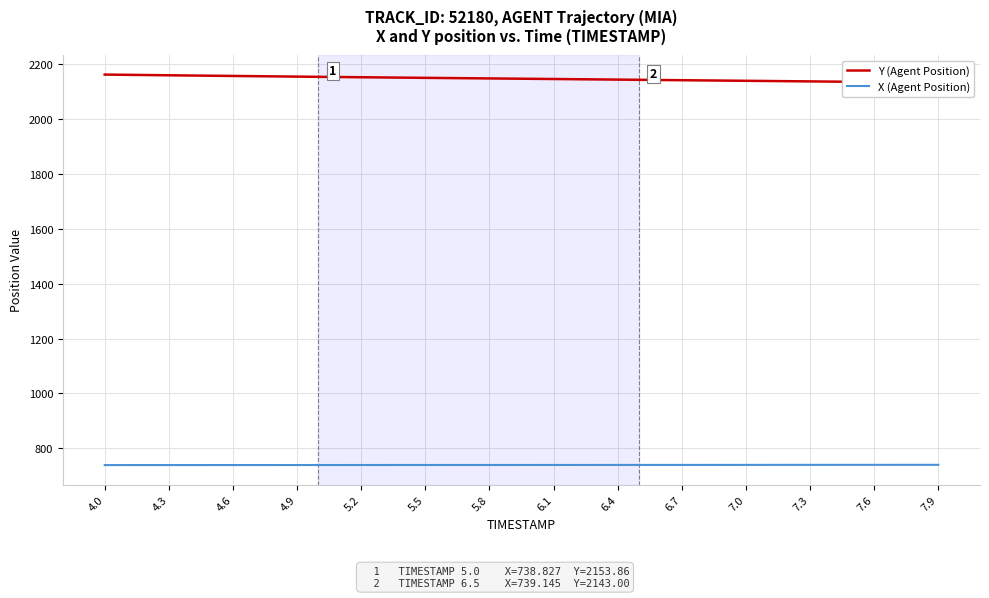

True or false: X (Agent Position) and Y (Agent Position) intersect in this chart.

False